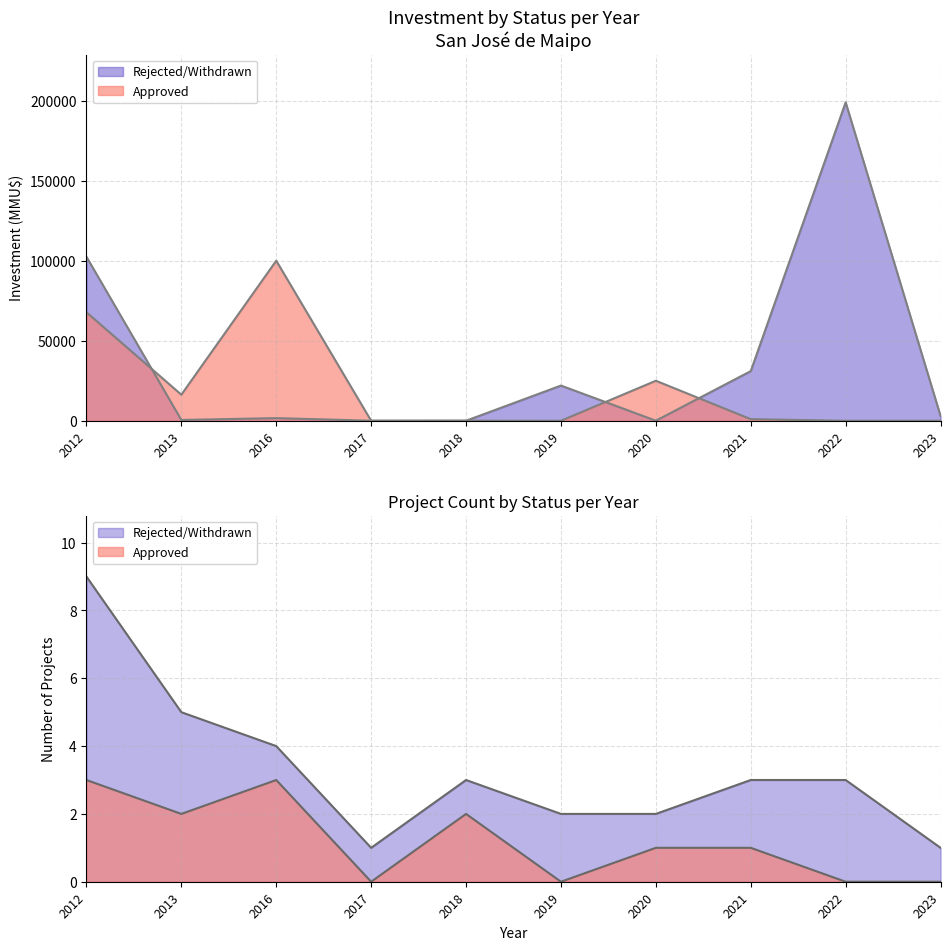

At which category does the data reach its first local valley?

2013